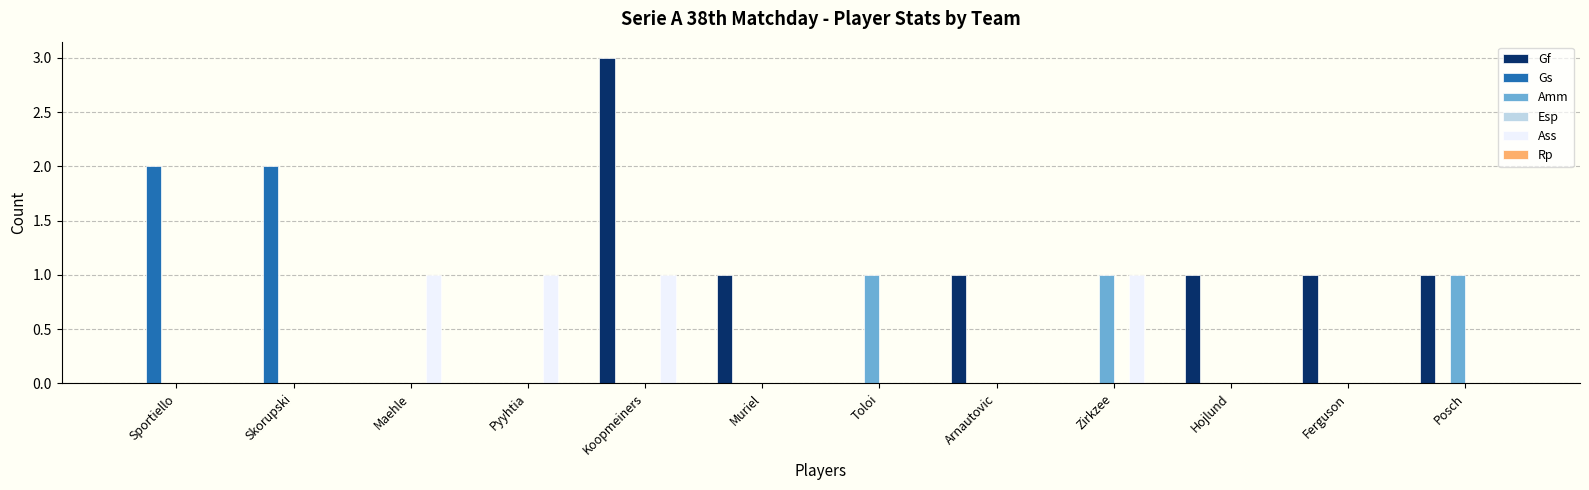

Is it true that Amm equals 0 at Maehle?

True